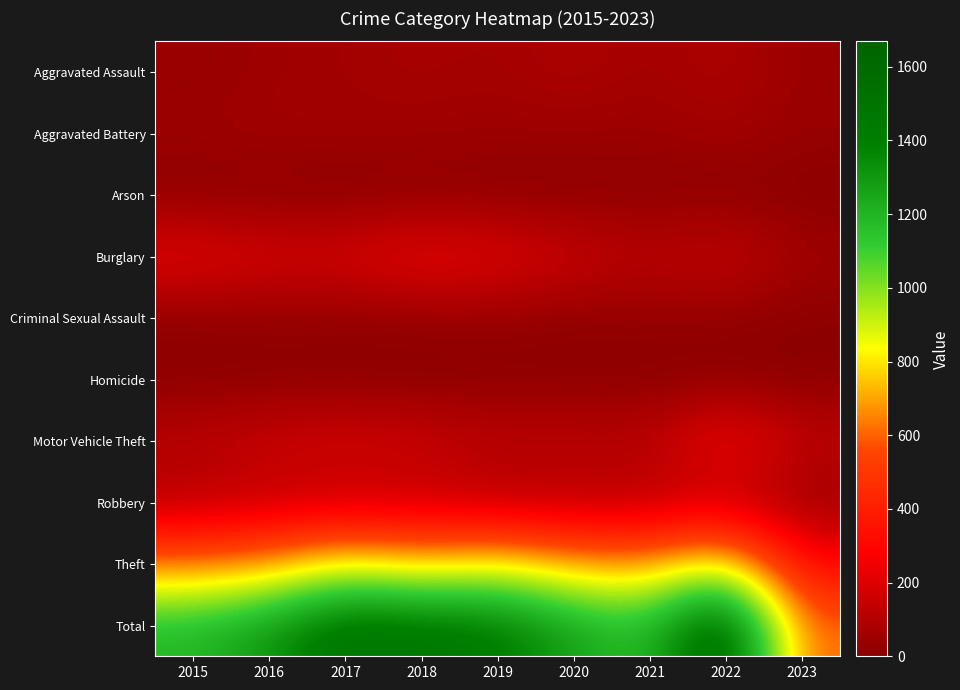

Reading right to left, transcribe all the data shown in this chart.

Aggravated Assault: 2023=37	2022=89	2021=58	2020=88	2019=61	2018=72	2017=59	2016=50	2015=31
Aggravated Battery: 2023=35	2022=66	2021=43	2020=48	2019=45	2018=52	2017=54	2016=60	2015=50
Arson: 2023=0	2022=7	2021=6	2020=4	2019=5	2018=6	2017=1	2016=3	2015=3
Burglary: 2023=59	2022=161	2021=117	2020=167	2019=221	2018=257	2017=192	2016=194	2015=236
Criminal Sexual Assault: 2023=7	2022=19	2021=24	2020=13	2019=29	2018=19	2017=19	2016=19	2015=13
Homicide: 2023=2	2022=6	2021=2	2020=6	2019=3	2018=5	2017=2	2016=8	2015=4
Motor Vehicle Theft: 2023=134	2022=291	2021=113	2020=134	2019=125	2018=164	2017=191	2016=163	2015=125
Robbery: 2023=34	2022=125	2021=95	2020=94	2019=89	2018=130	2017=115	2016=123	2015=87
Theft: 2023=291	2022=905	2021=691	2020=714	2019=855	2018=767	2017=873	2016=689	2015=641
Total: 2023=599	2022=1669	2021=1149	2020=1268	2019=1433	2018=1472	2017=1506	2016=1309	2015=1190